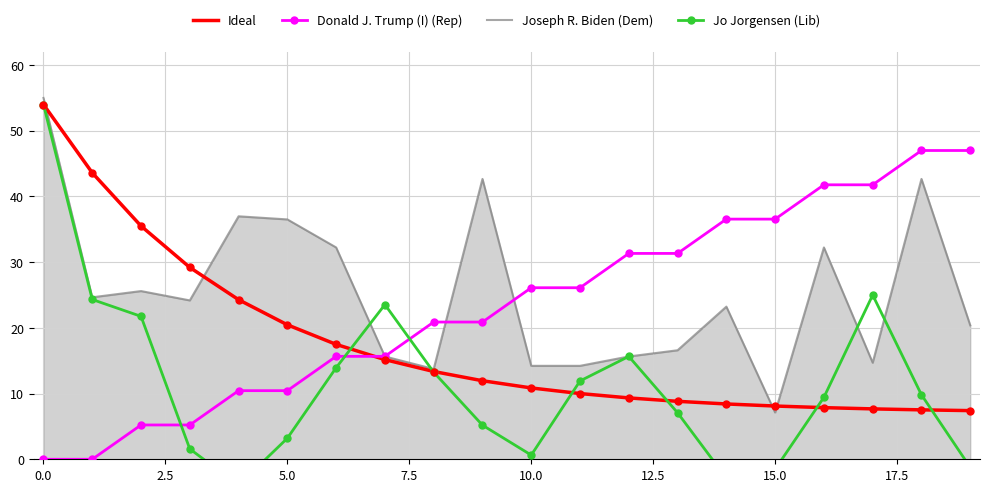

At which label does Joseph R. Biden (Dem) reach its minimum?

15.0